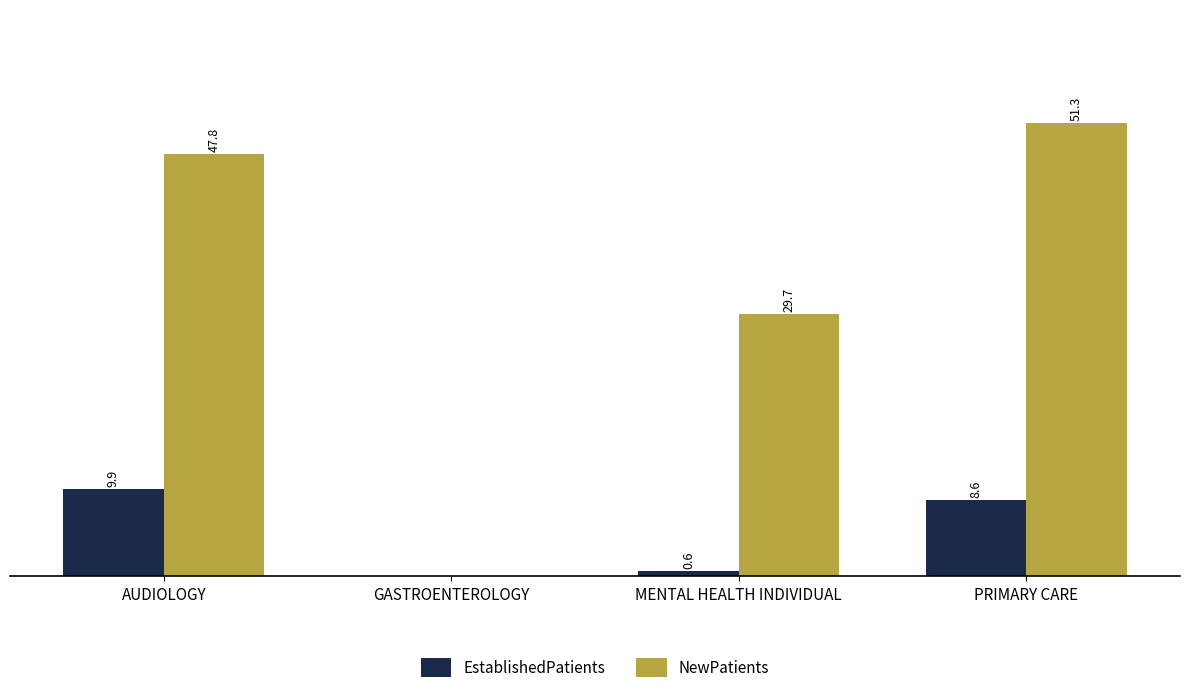

At which category does the chart reach its peak across all series?

PRIMARY CARE